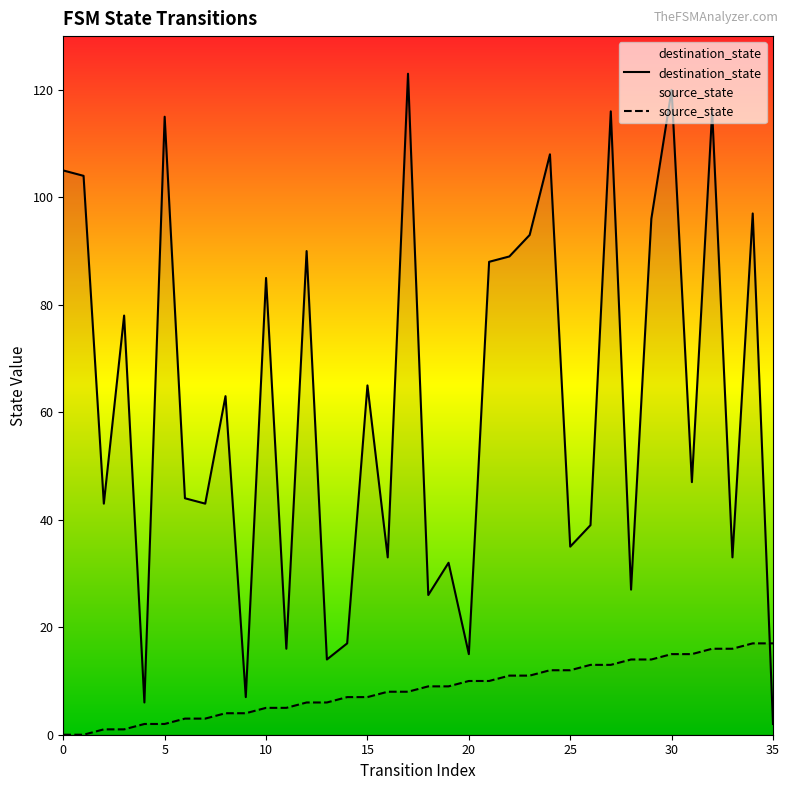

True or false: destination_state and source_state intersect in this chart.

True